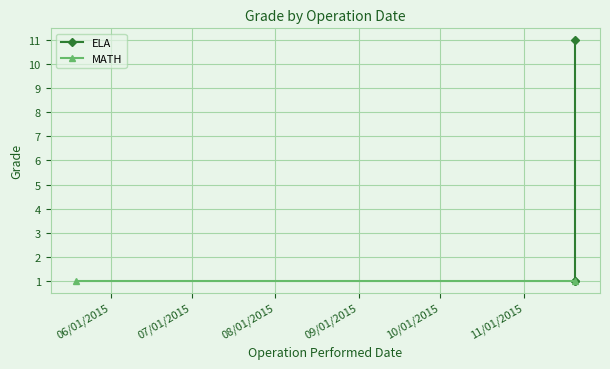

The chart shows a value of 2 at 07/01/2015. True or false?

False